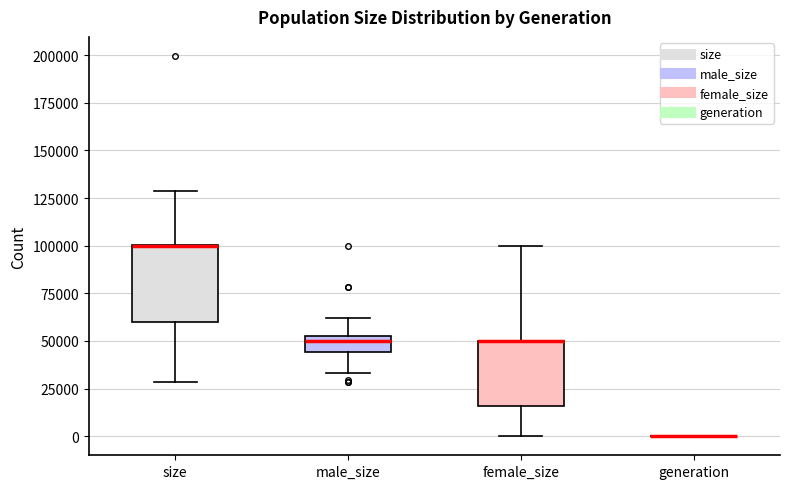

Comparing the boxes themselves (not the whiskers), which one is the tallest?

size